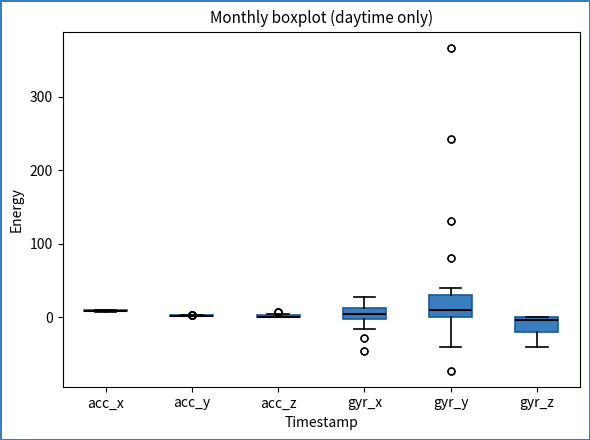

Comparing the boxes themselves (not the whiskers), which one is the tallest?

gyr_y